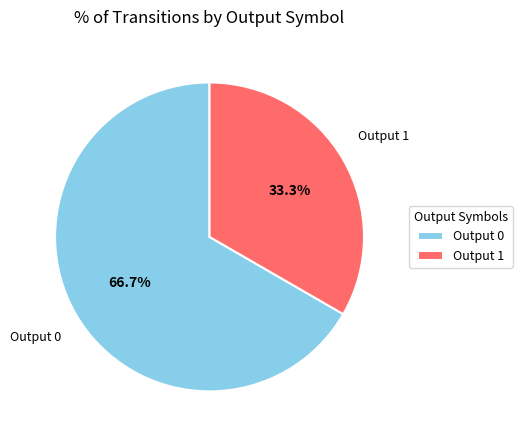

To the nearest percent, what is the average slice percentage?

50%